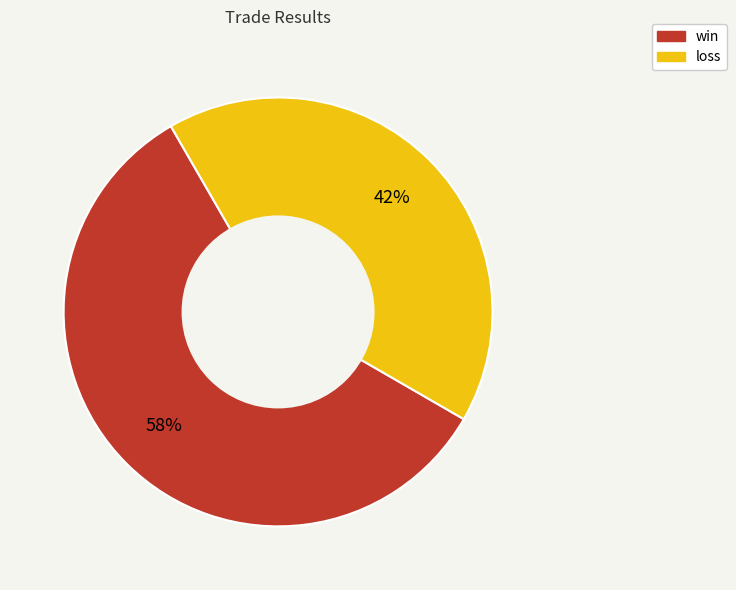

To the nearest percent, what is the average slice percentage?

50%